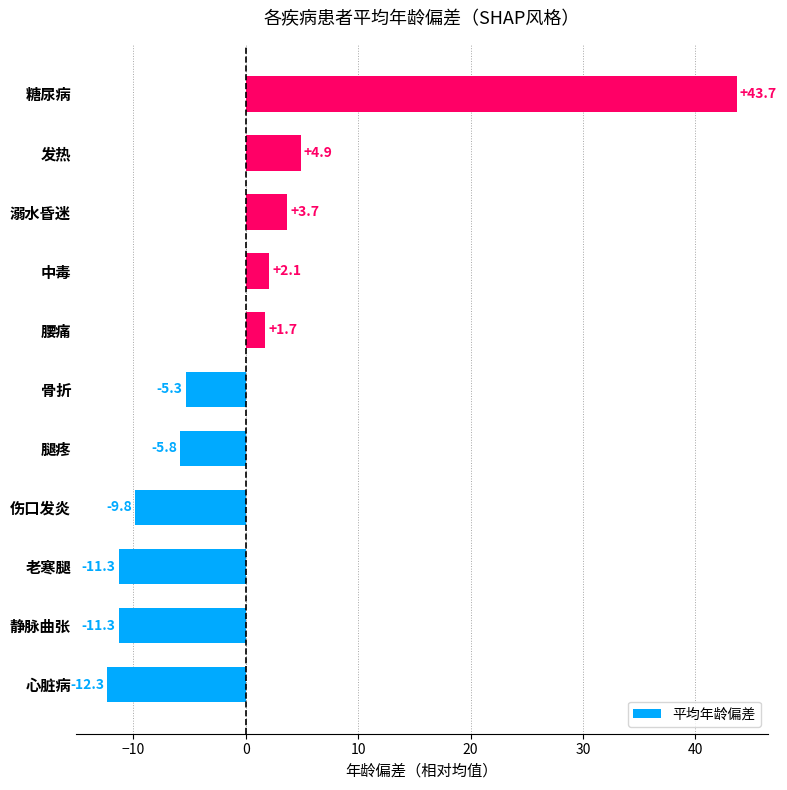

What is the difference between the maximum and minimum values?

56.0